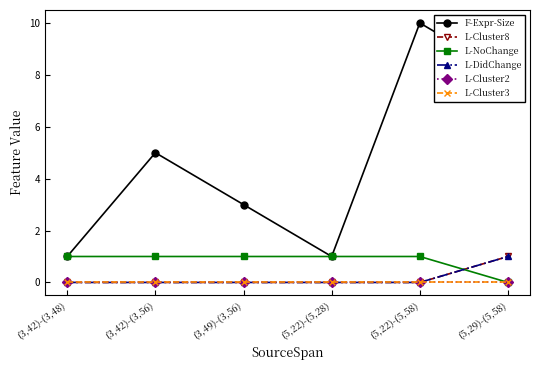

What is the label of the 4th point from the left?

(5,22)-(5,28)